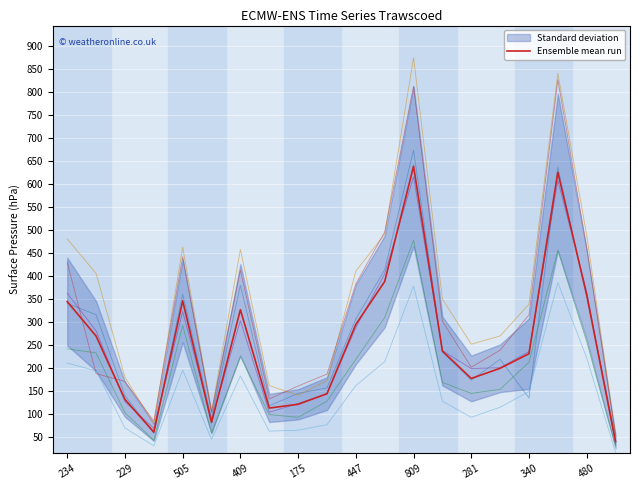

How many lines are shown in the chart?

6